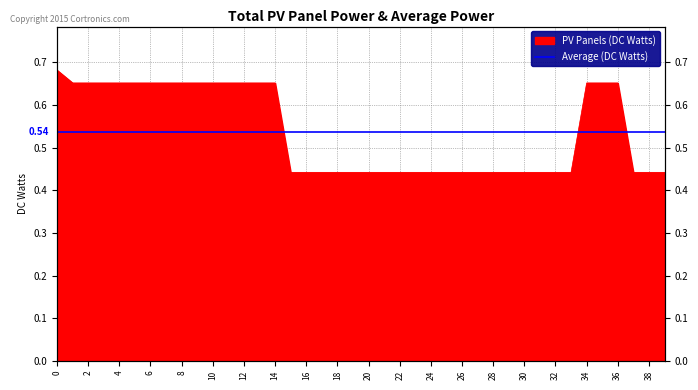

Where is the data nearest to the value 0?

30